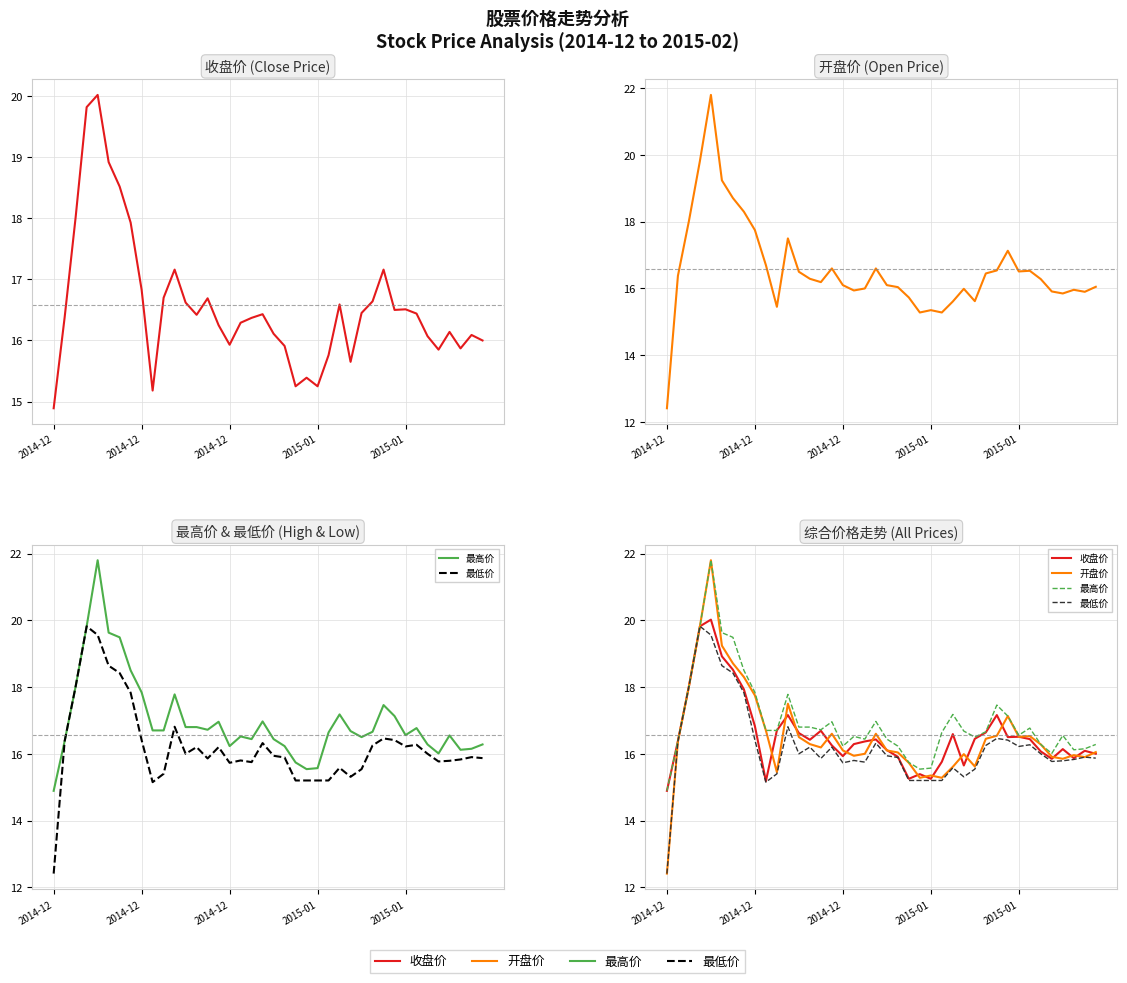

What is the value of the 收盘价 point at the 31st from the left?

17.2